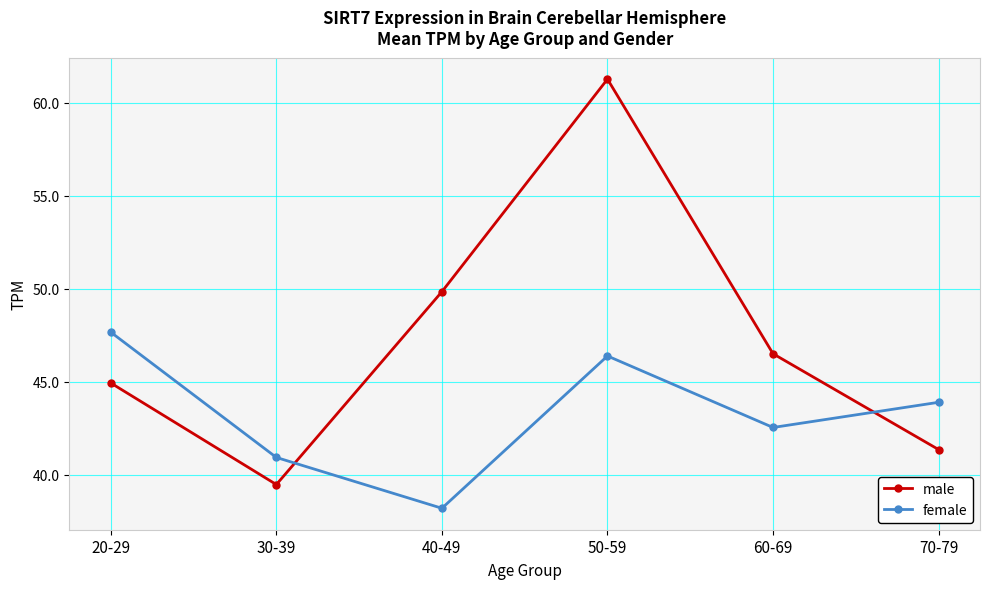

Does the chart have visible grid lines?

Yes